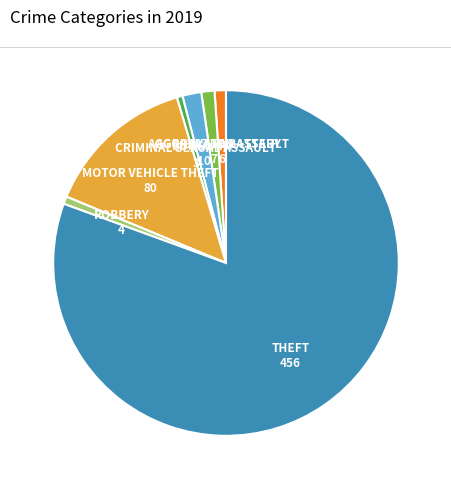

Does any single category account for the majority?

Yes